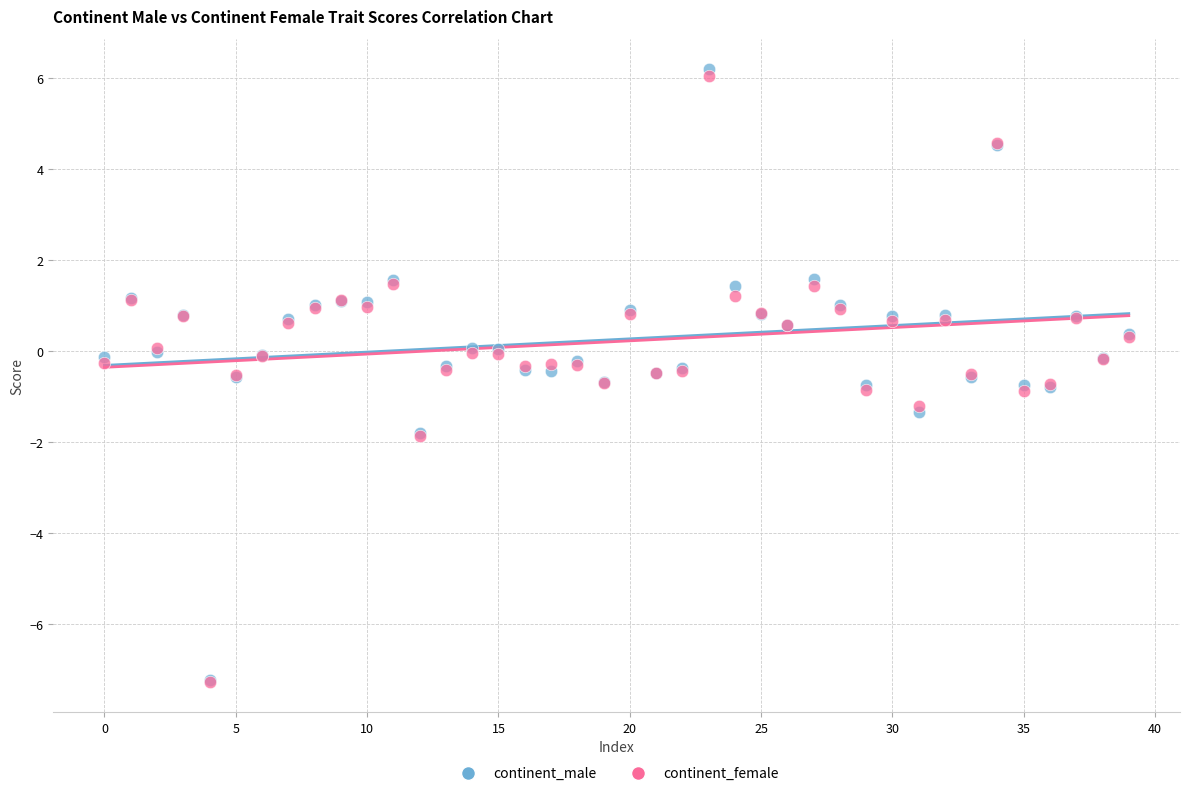

Which series contains the highest Y value?

continent_male